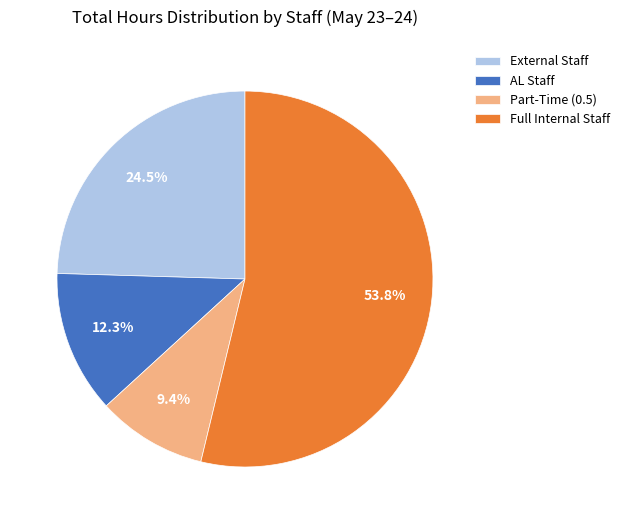

Does Full Internal Staff account for over 50% of the chart?

Yes